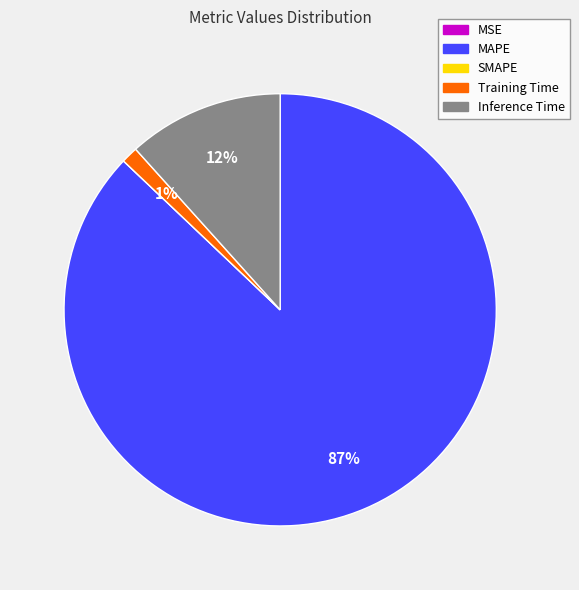

The MAPE slice represents 74% of the pie. True or false?

False